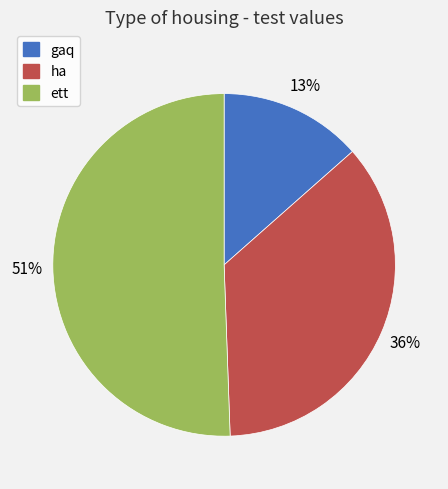

What is the smallest slice in the pie chart?

gaq